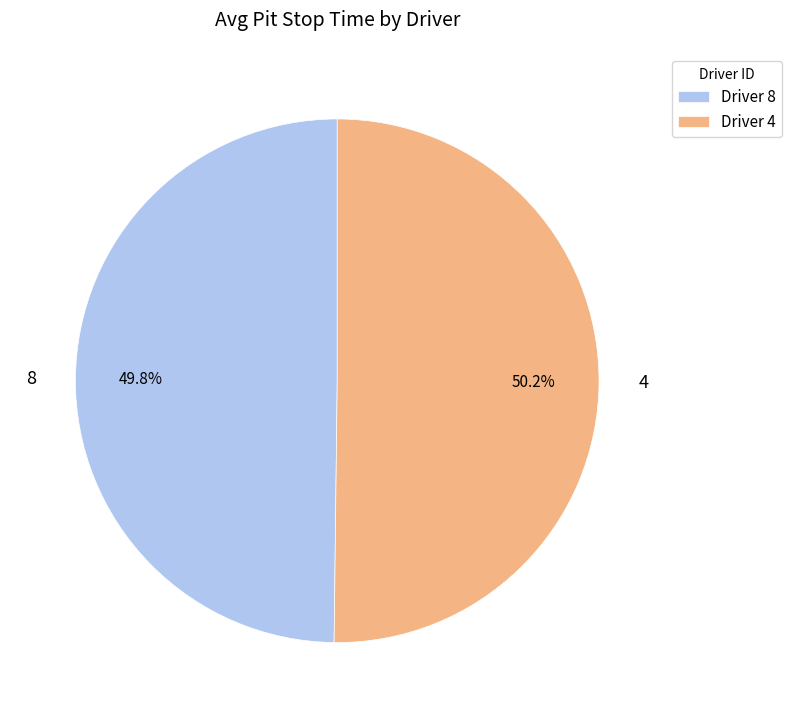

Is there any slice that represents more than half of the pie?

Yes